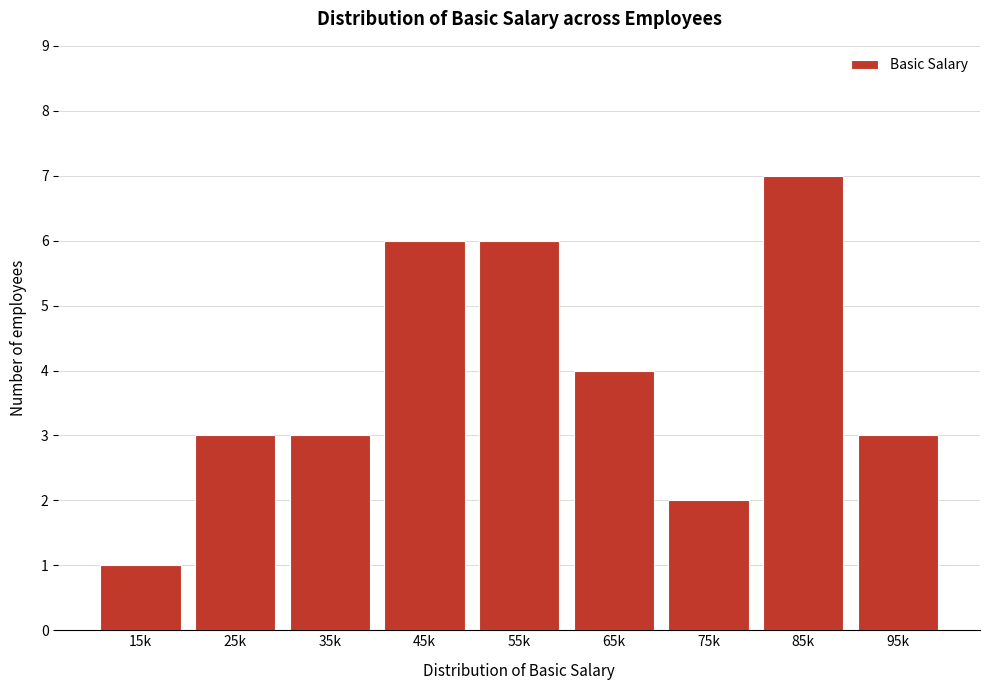

Reading left to right, list all the values displayed in this chart.

1	3	3	6	6	4	2	7	3